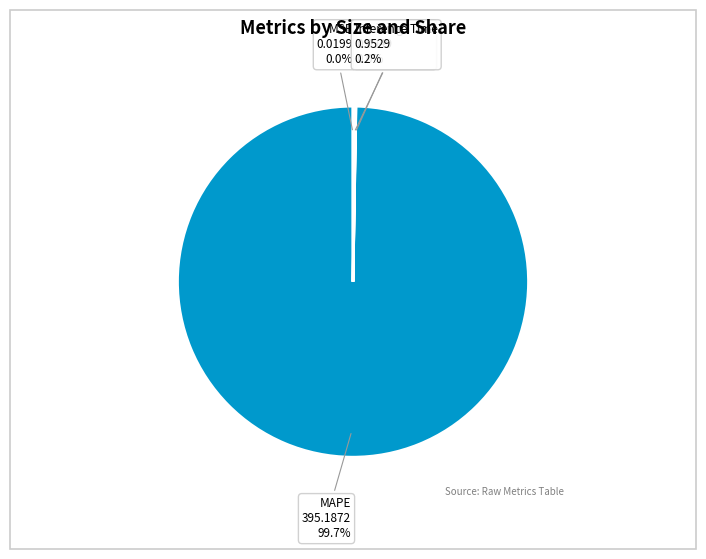

What is the majority slice?

MAPE